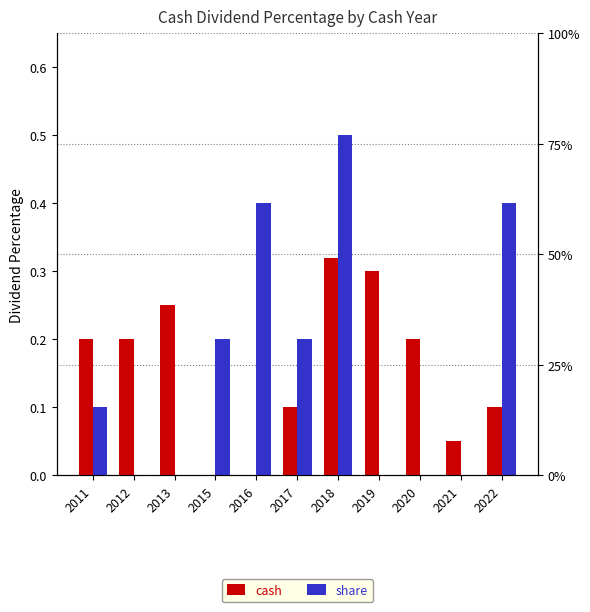

What is the value of the cash bar at the 9th from the left?

0.2